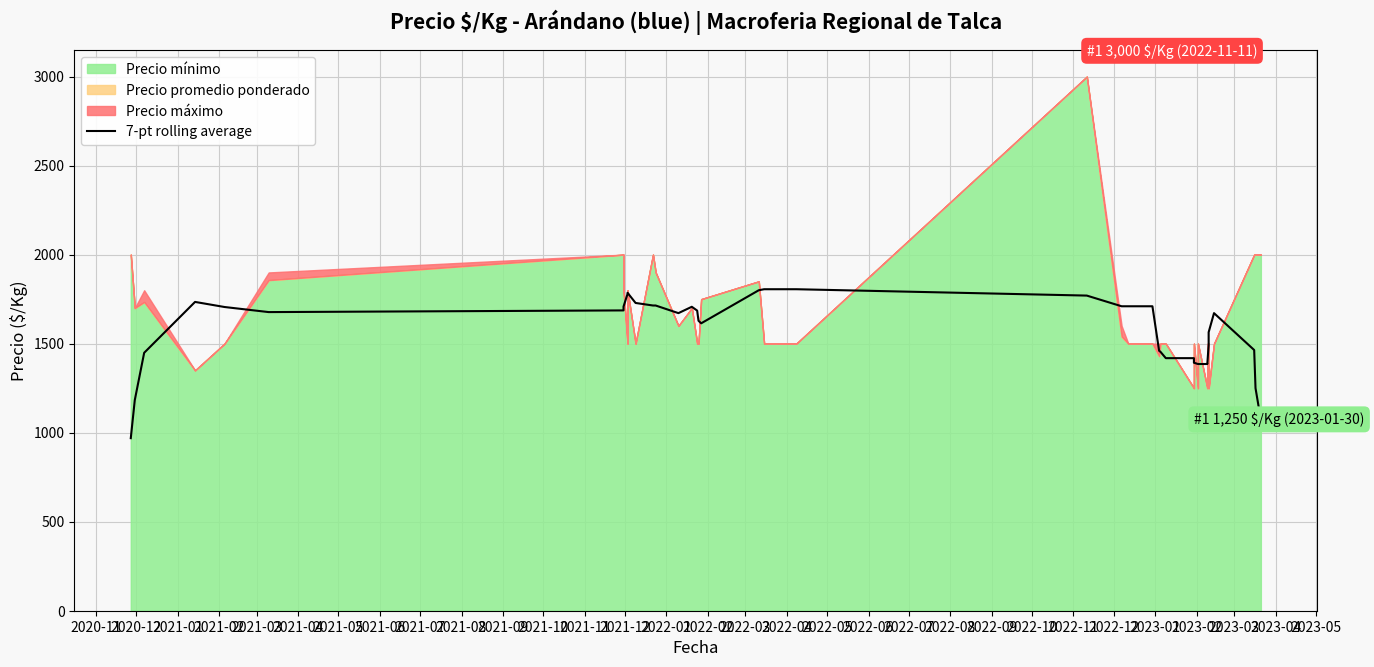

What is the difference between the second highest and second lowest values?

734.3